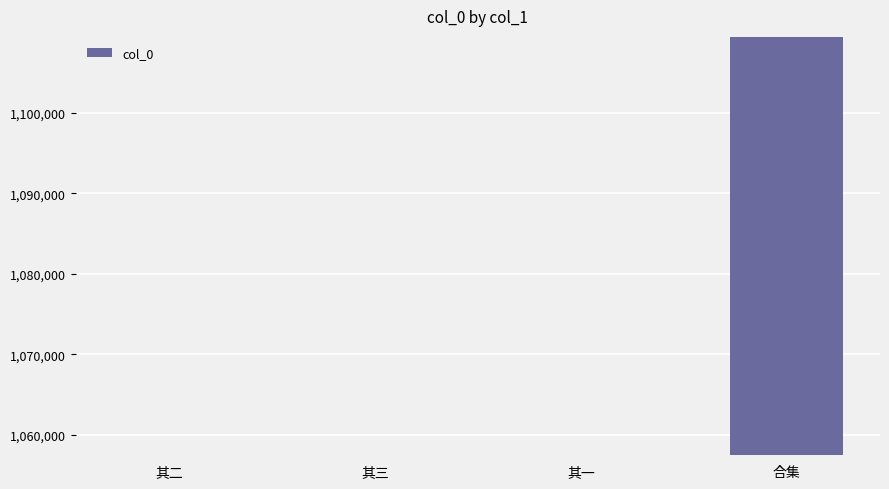

What position from the left is 其二?

1